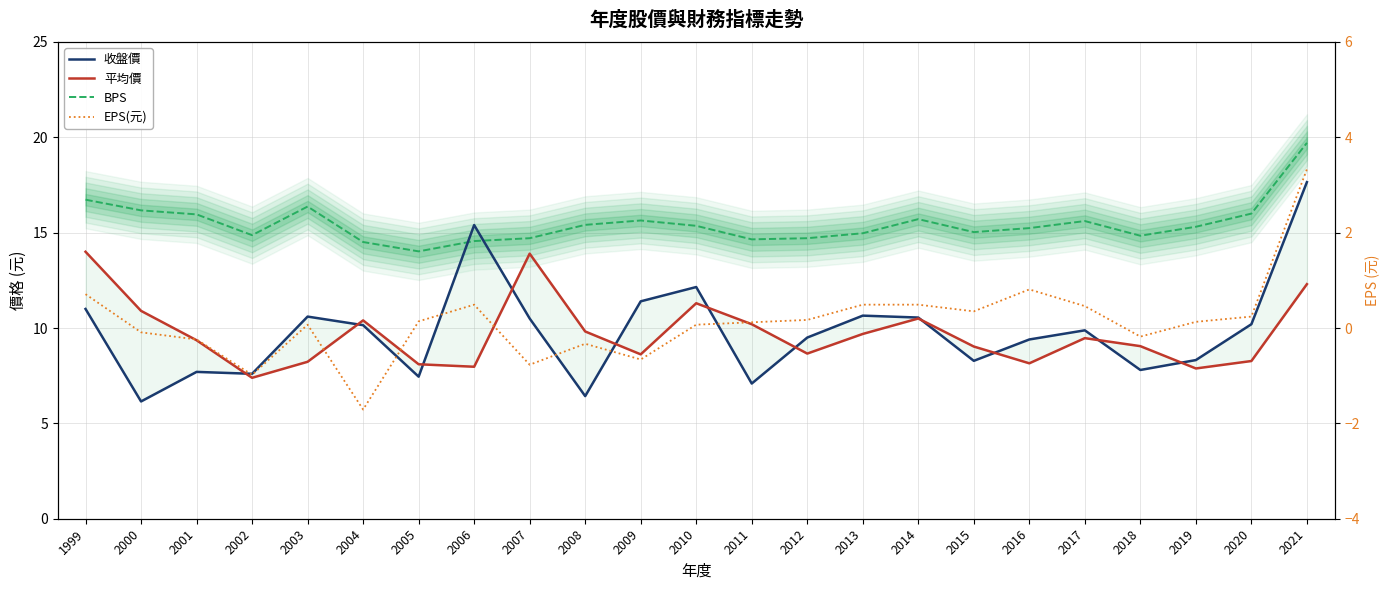

Which series has the largest range (max minus min)?

收盤價